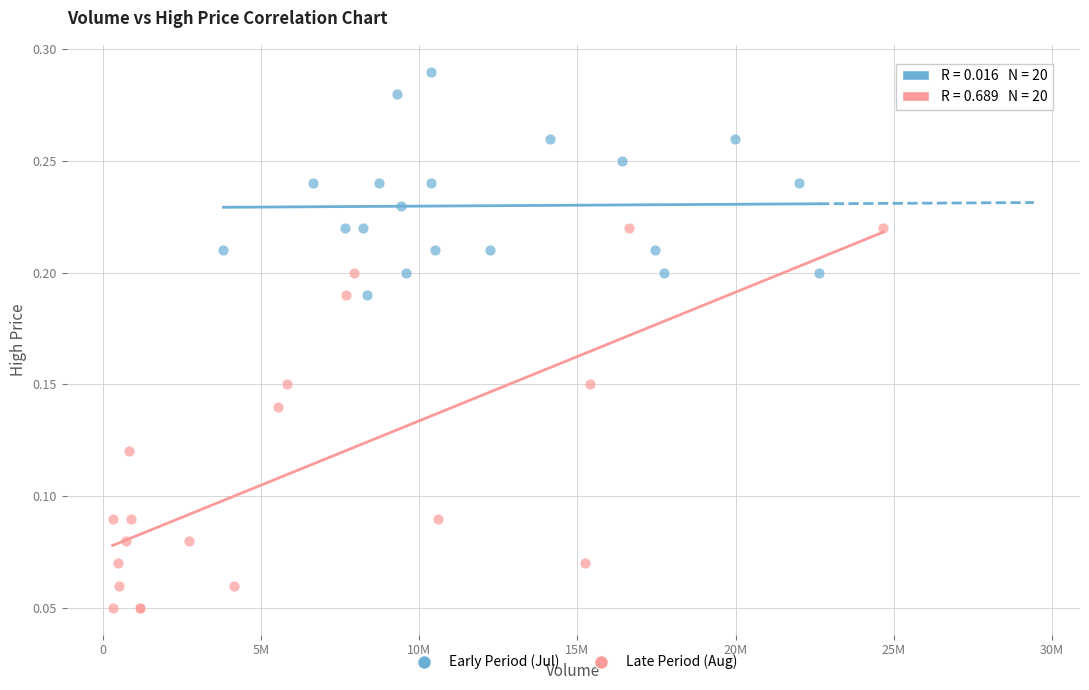

Which series reaches the maximum Y coordinate?

Early Period (Jul)